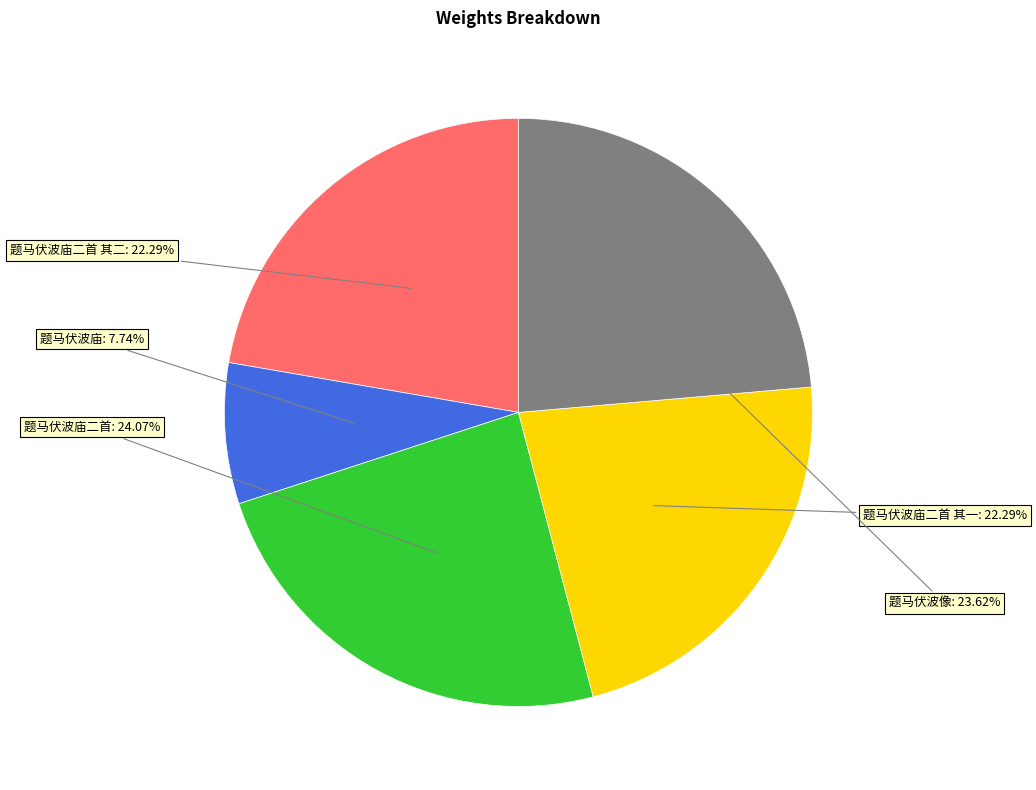

To the nearest percent, what is the average slice percentage?

20%